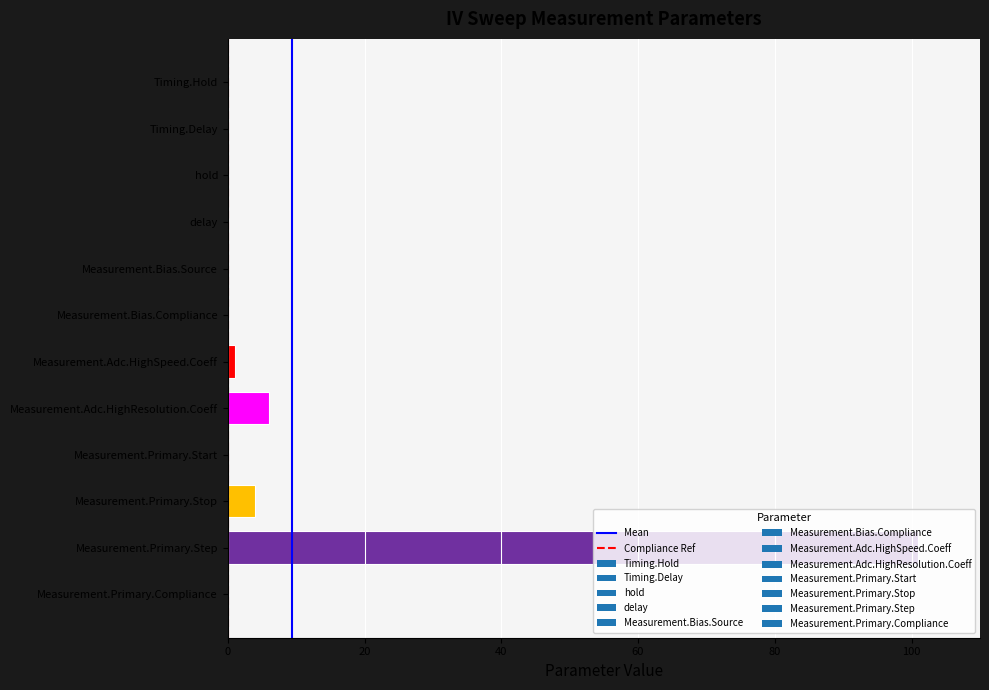

True or false: the data shows 4.0 at Measurement.Primary.Stop.

True